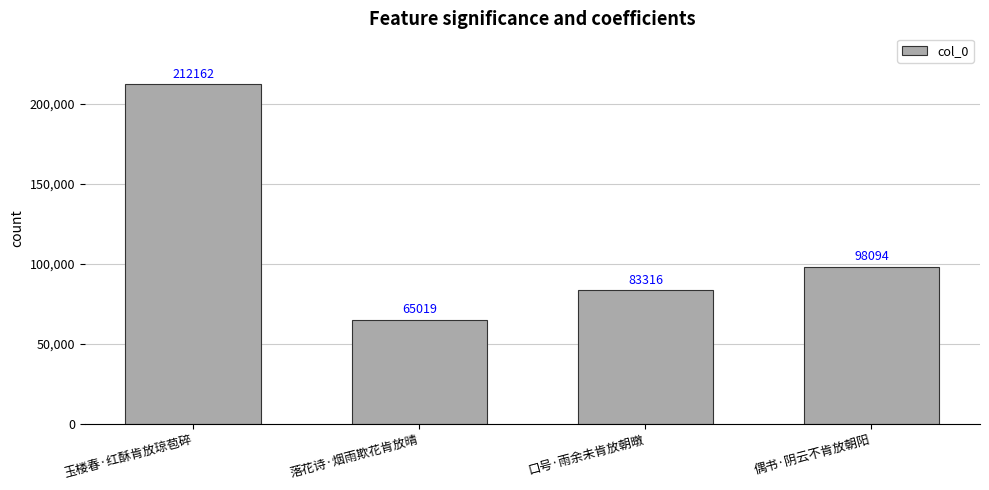

How many values are below 98094?

2